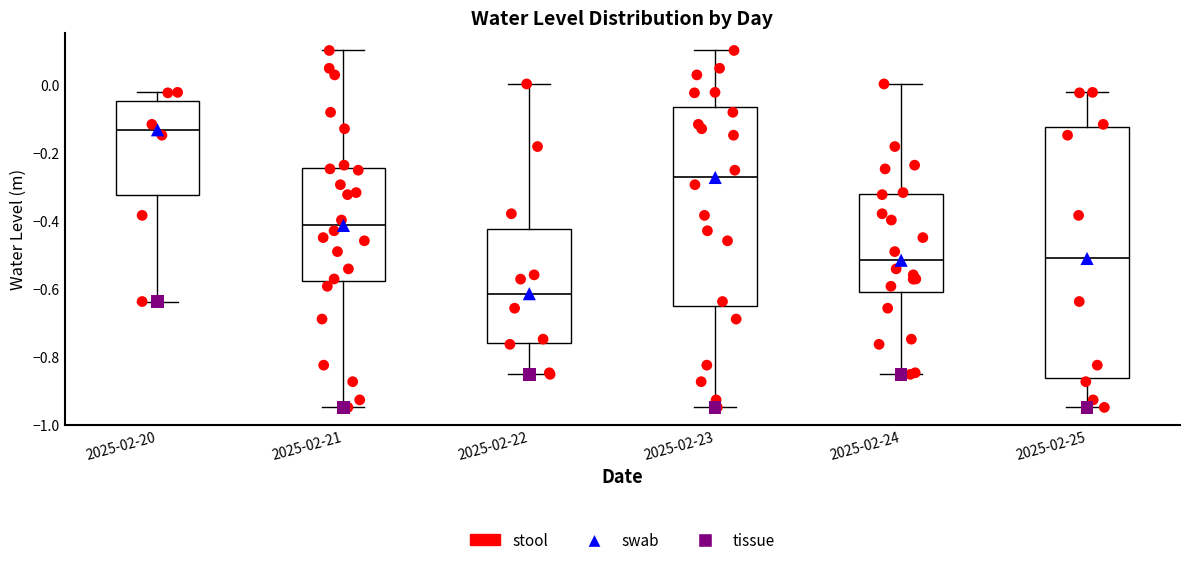

Which box has the lowest median line?

2025-02-22